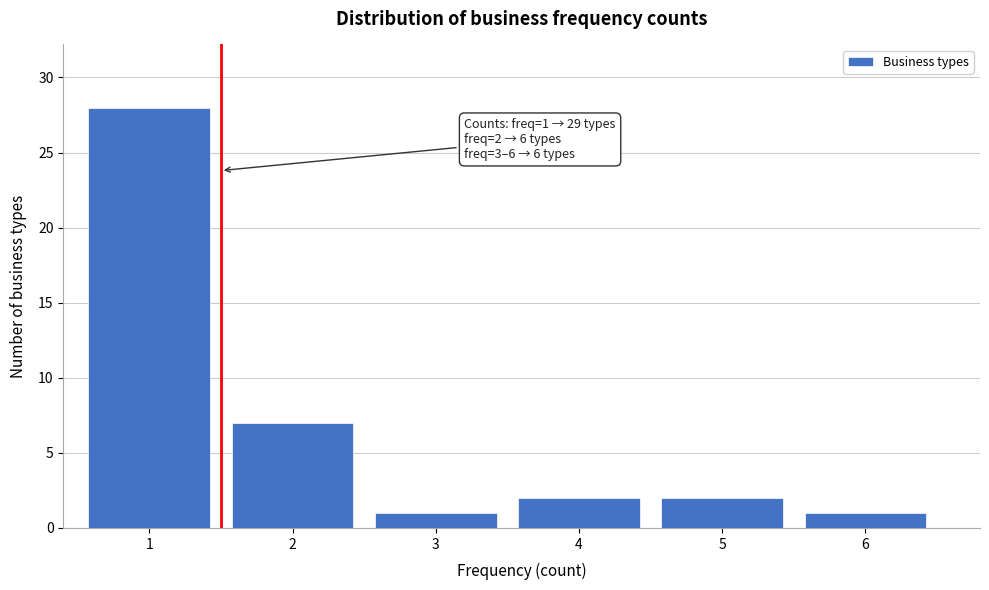

Reading left to right, list all the values displayed in this chart.

1=28	2=7	3=1	4=2	5=2	6=1